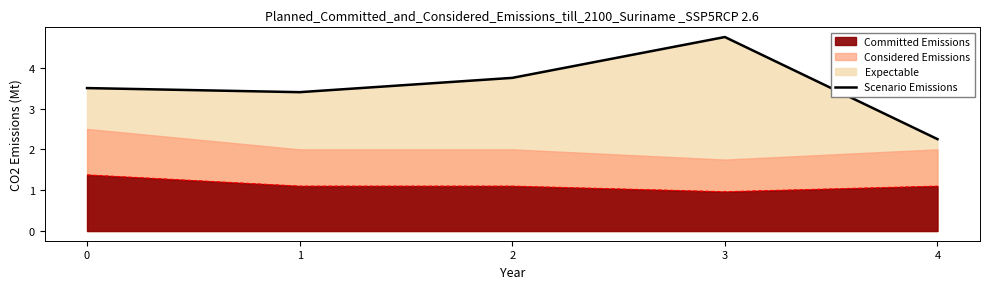

What is the average value?

3.5